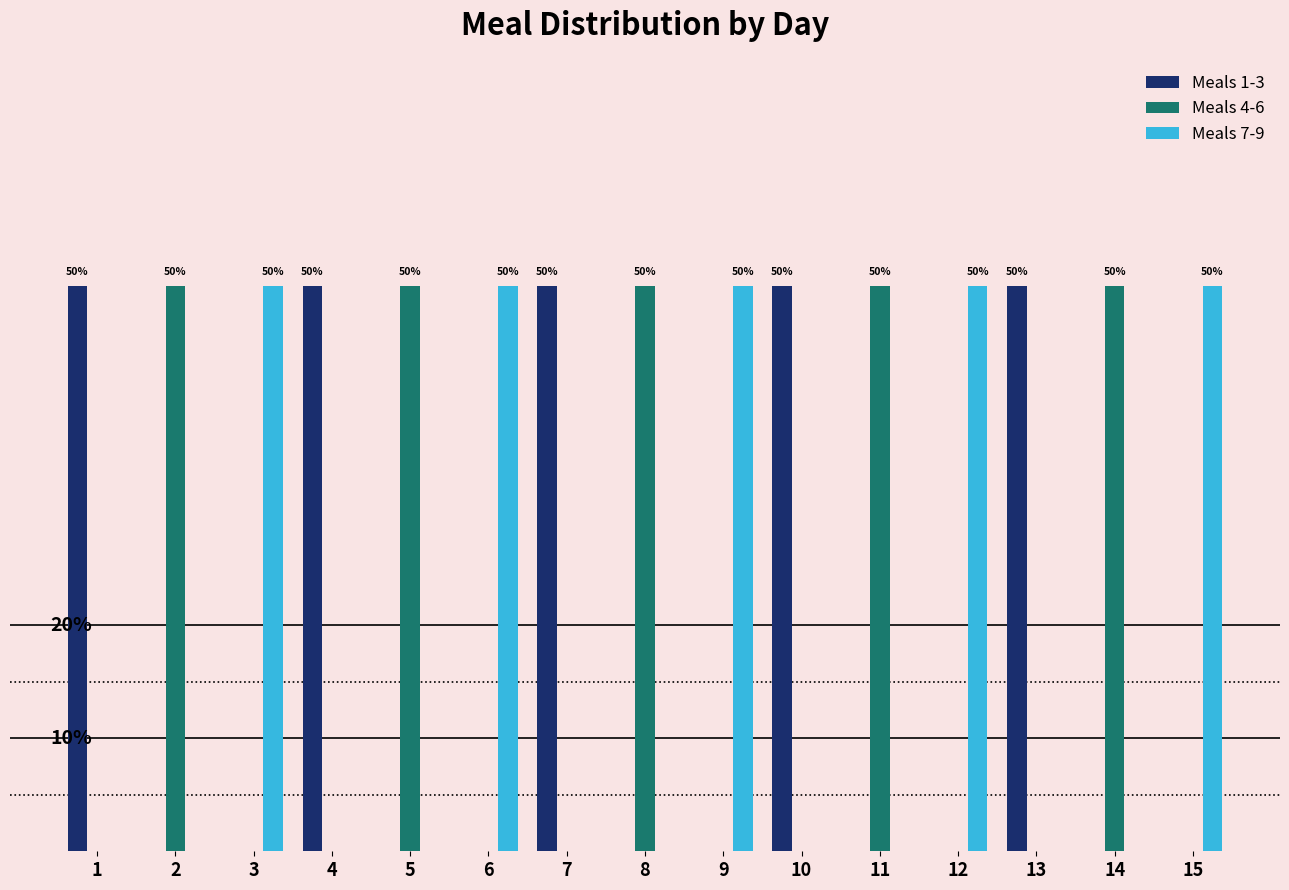

What are all the series names shown in the legend?

Meals 1-3, Meals 4-6, Meals 7-9